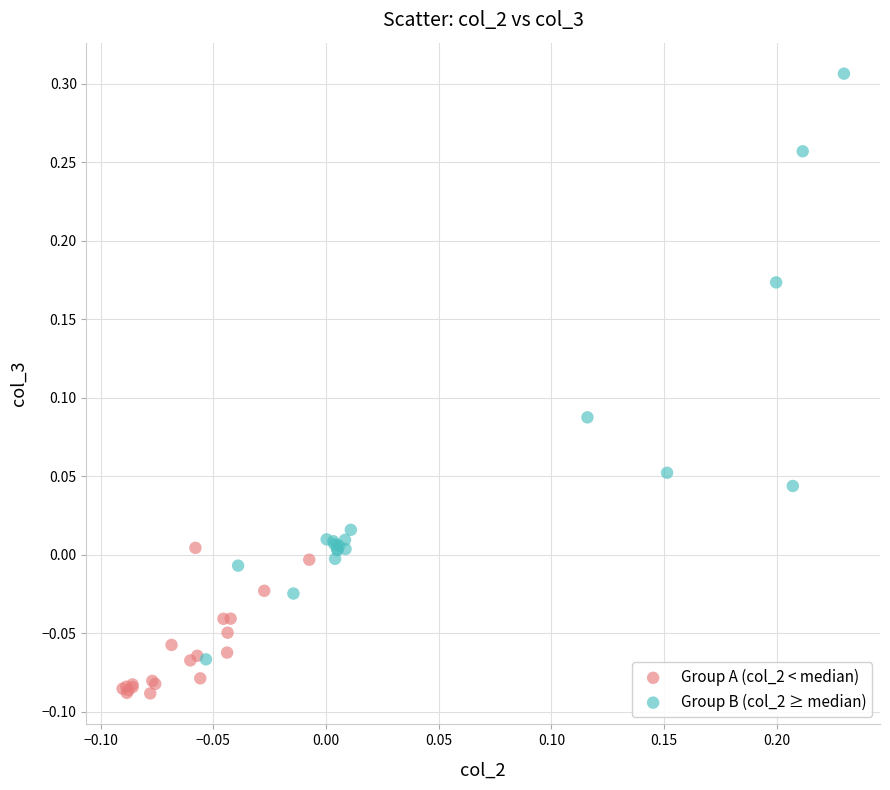

Which series has the largest Y range (max minus min)?

Group B (col_2 ≥ median)